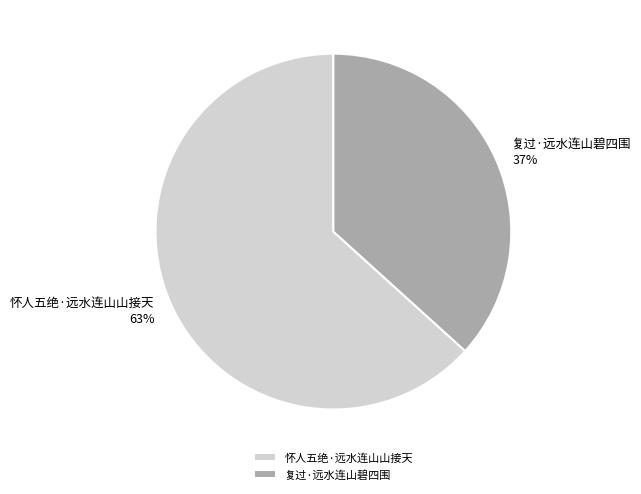

To the nearest percent, what is the combined percentage of 怀人五绝·远水连山山接天 and 复过·远水连山碧四围?

100%